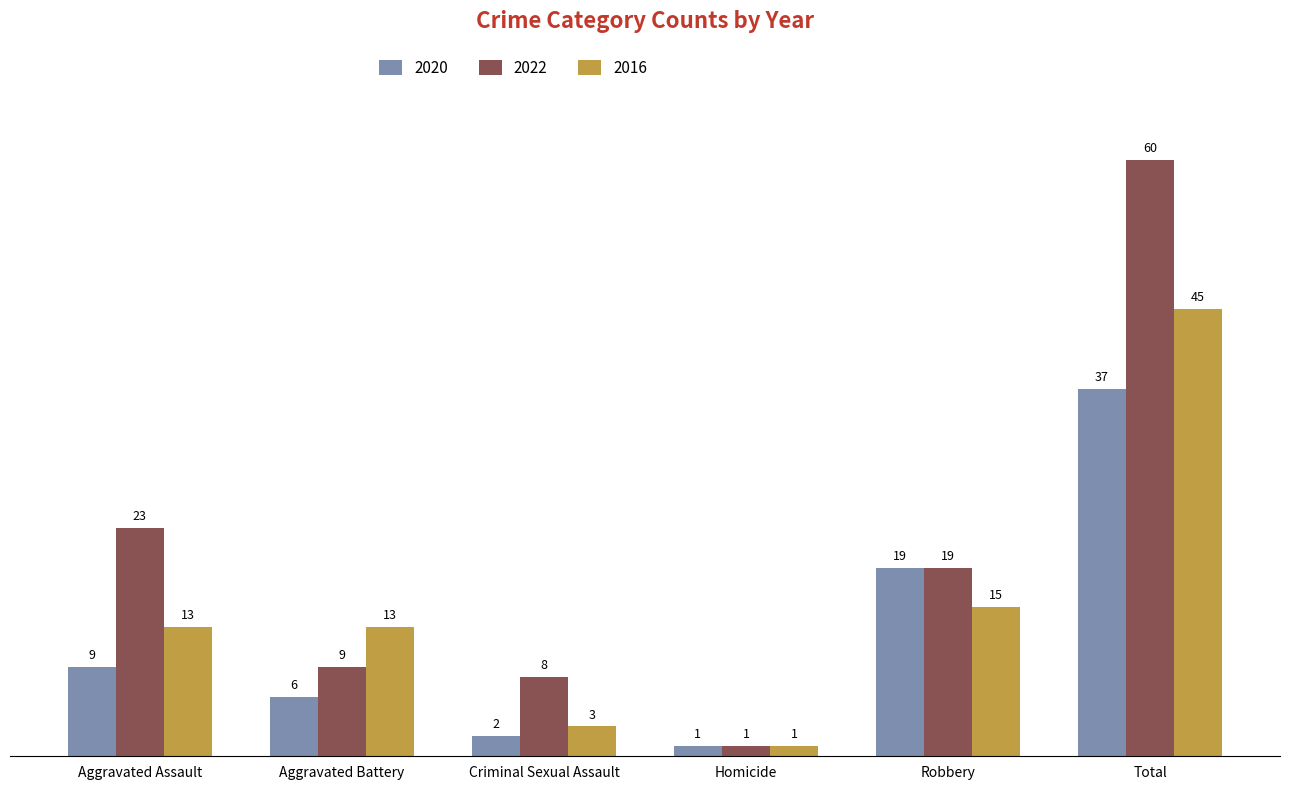

Which category has the lowest value in the 2022 series?

Homicide